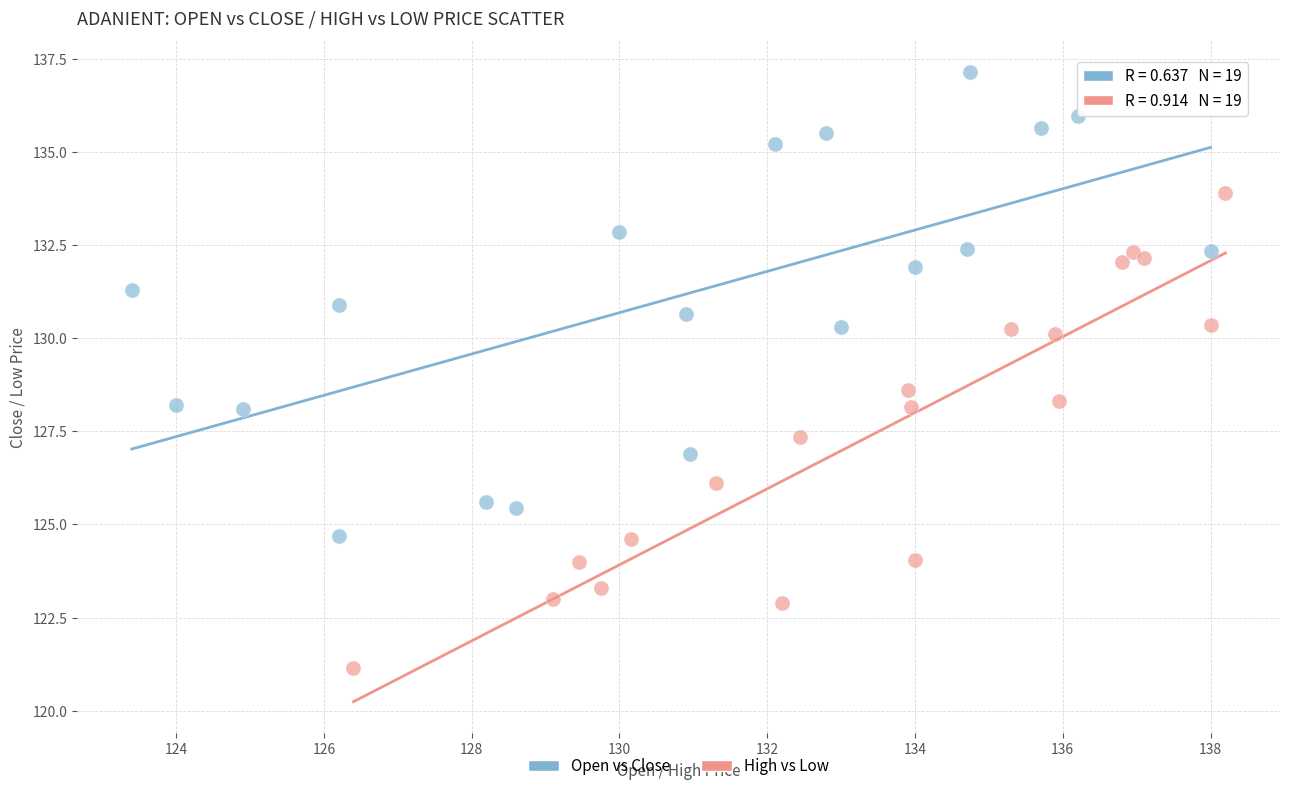

Which series has the widest spread of Y values?

High vs Low